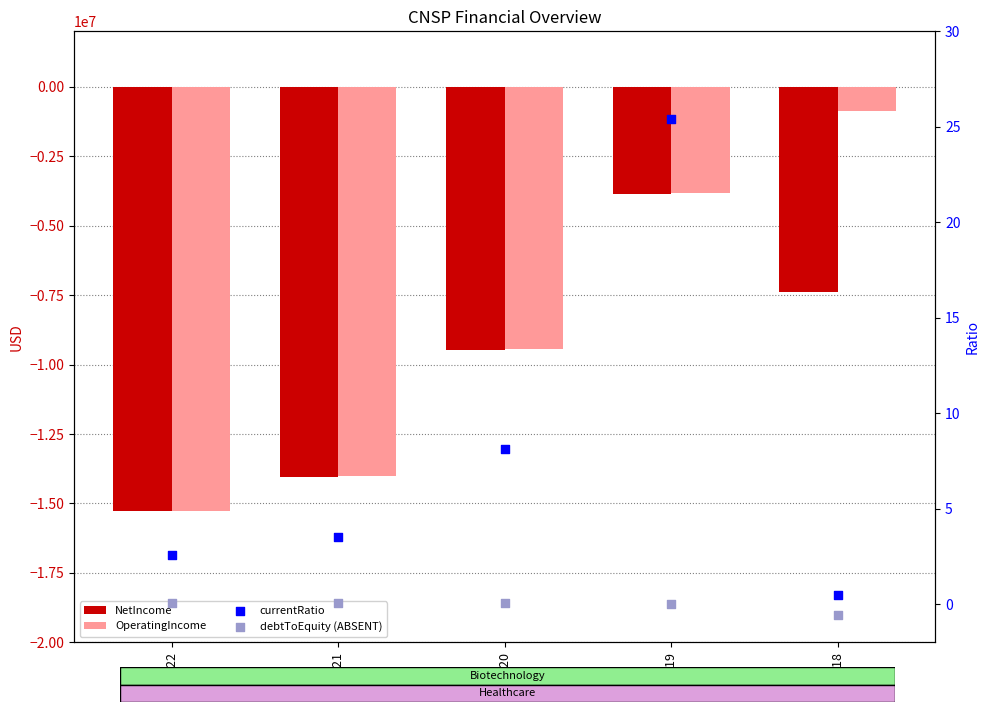

Which series contains the lowest Y value?

NetIncome